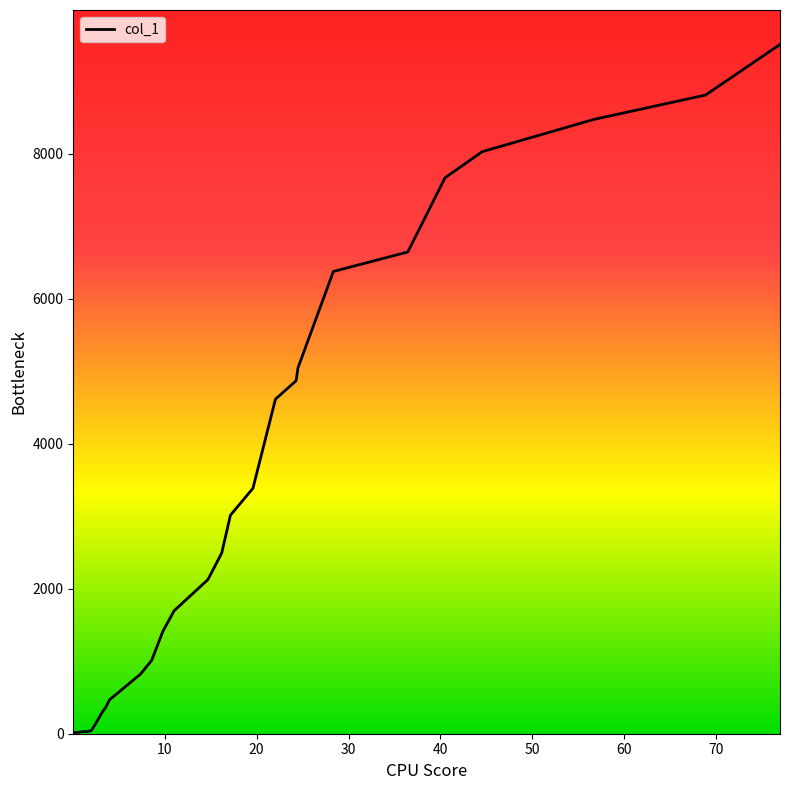

What is the difference between the maximum and minimum values?

9492.8